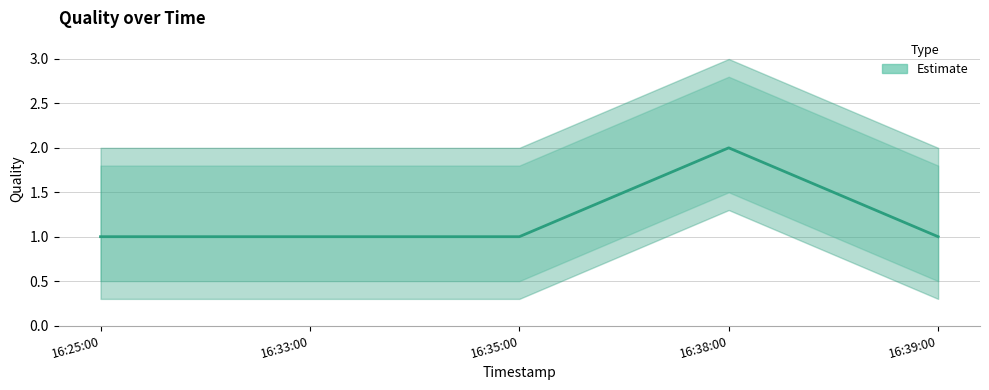

How many values are between 1 and 2?

5